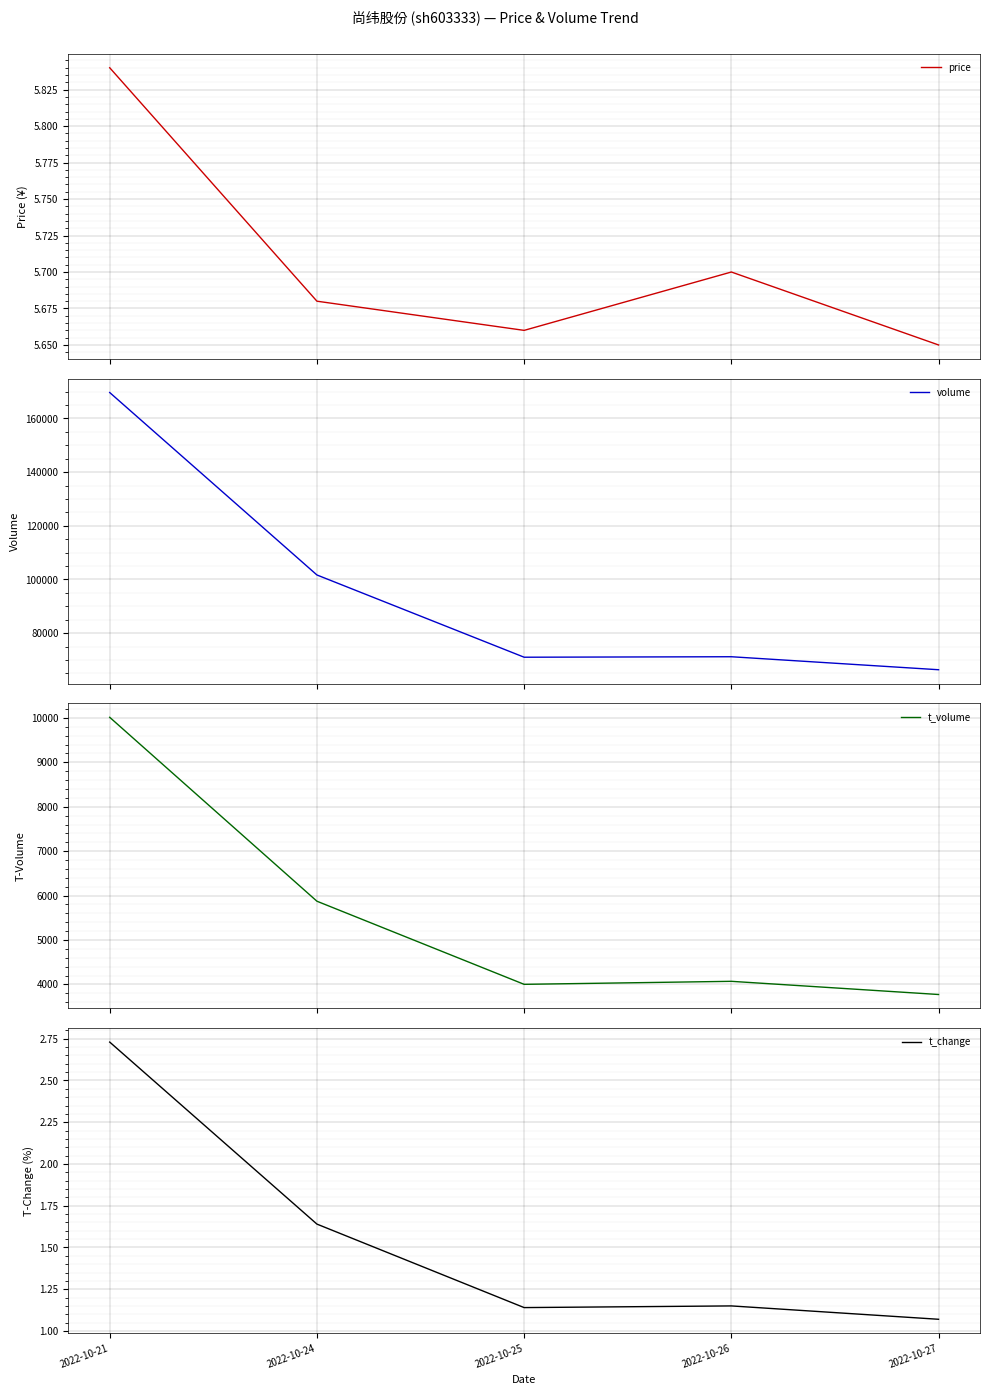

At which label does t_volume reach its peak?

2022-10-21